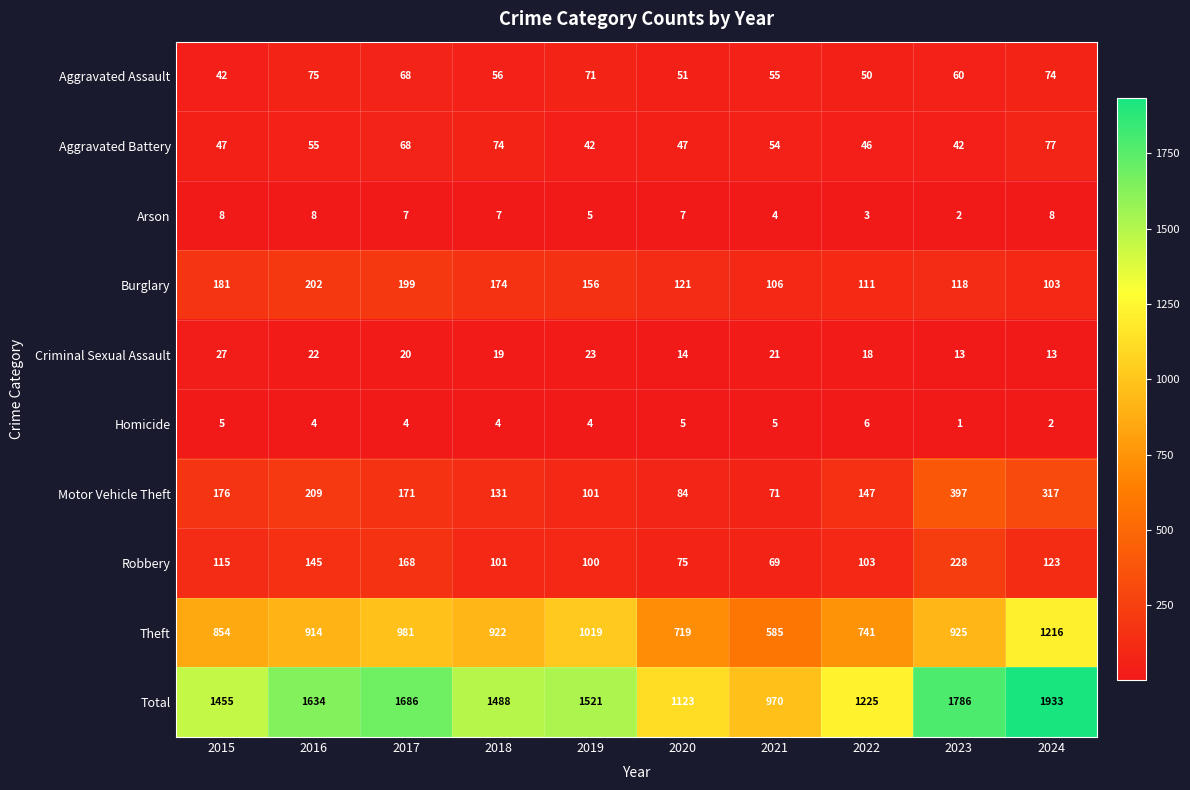

At which category does the chart reach its peak across all series?

2024